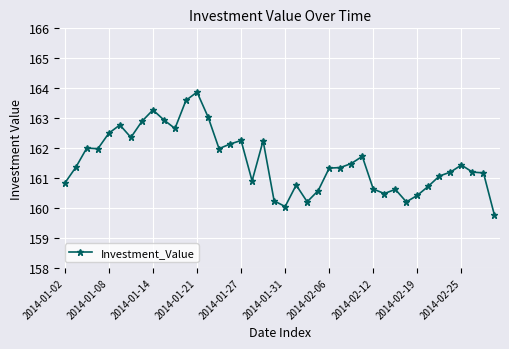

What is the average value?

161.6